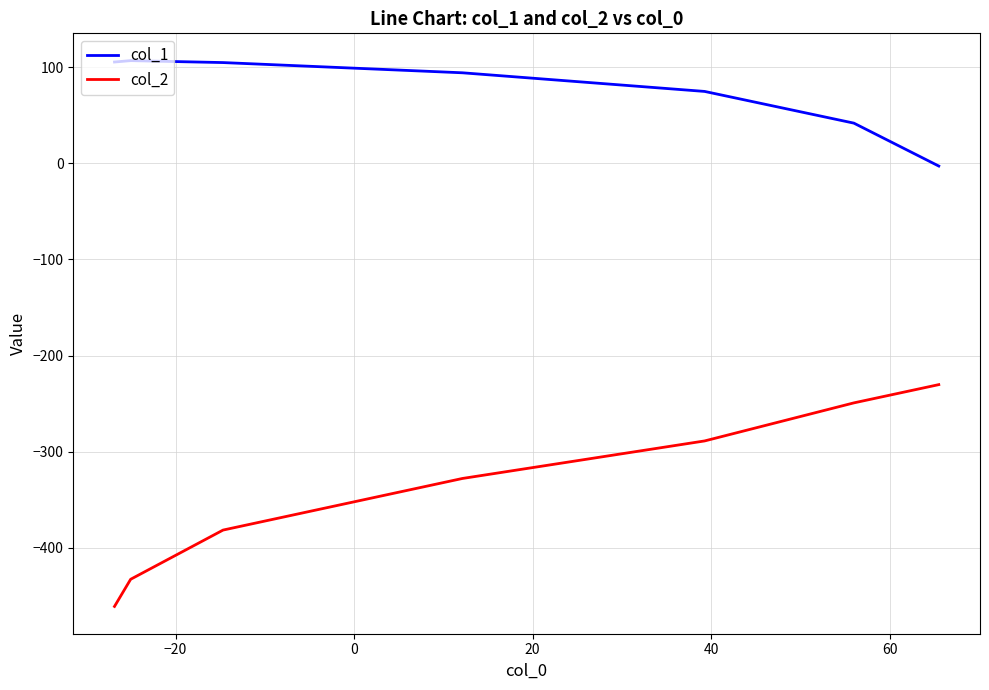

Count the number of data series in this chart.

2